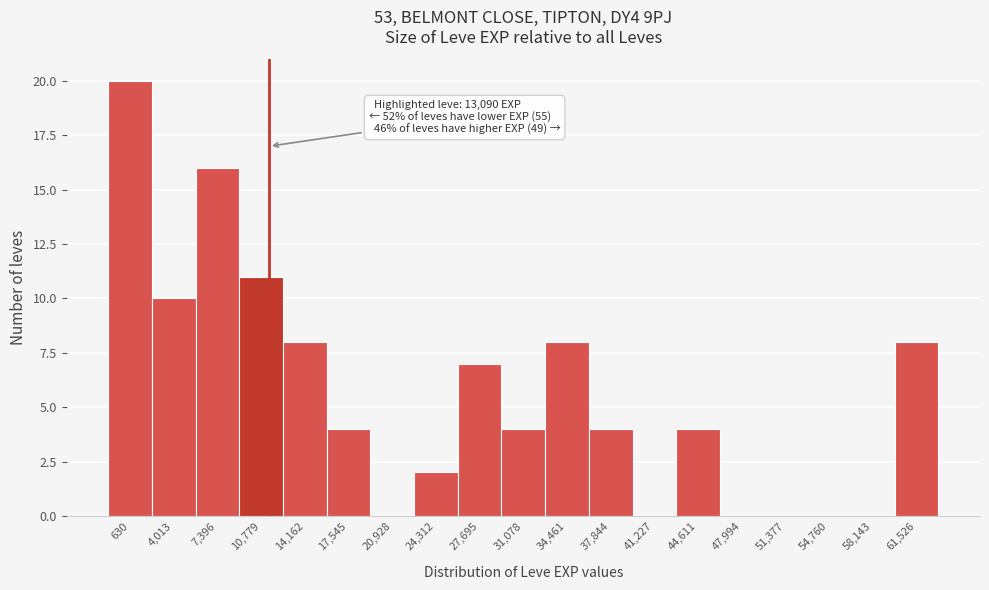

Reading left to right, transcribe all the data shown in this chart.

630=20	4,013=10	7,396=16	10,779=11	14,162=8	17,545=4	20,928=0	24,312=2	27,695=7	31,078=4	34,461=8	37,844=4	41,227=0	44,611=4	47,994=0	51,377=0	54,760=0	58,143=0	61,526=8